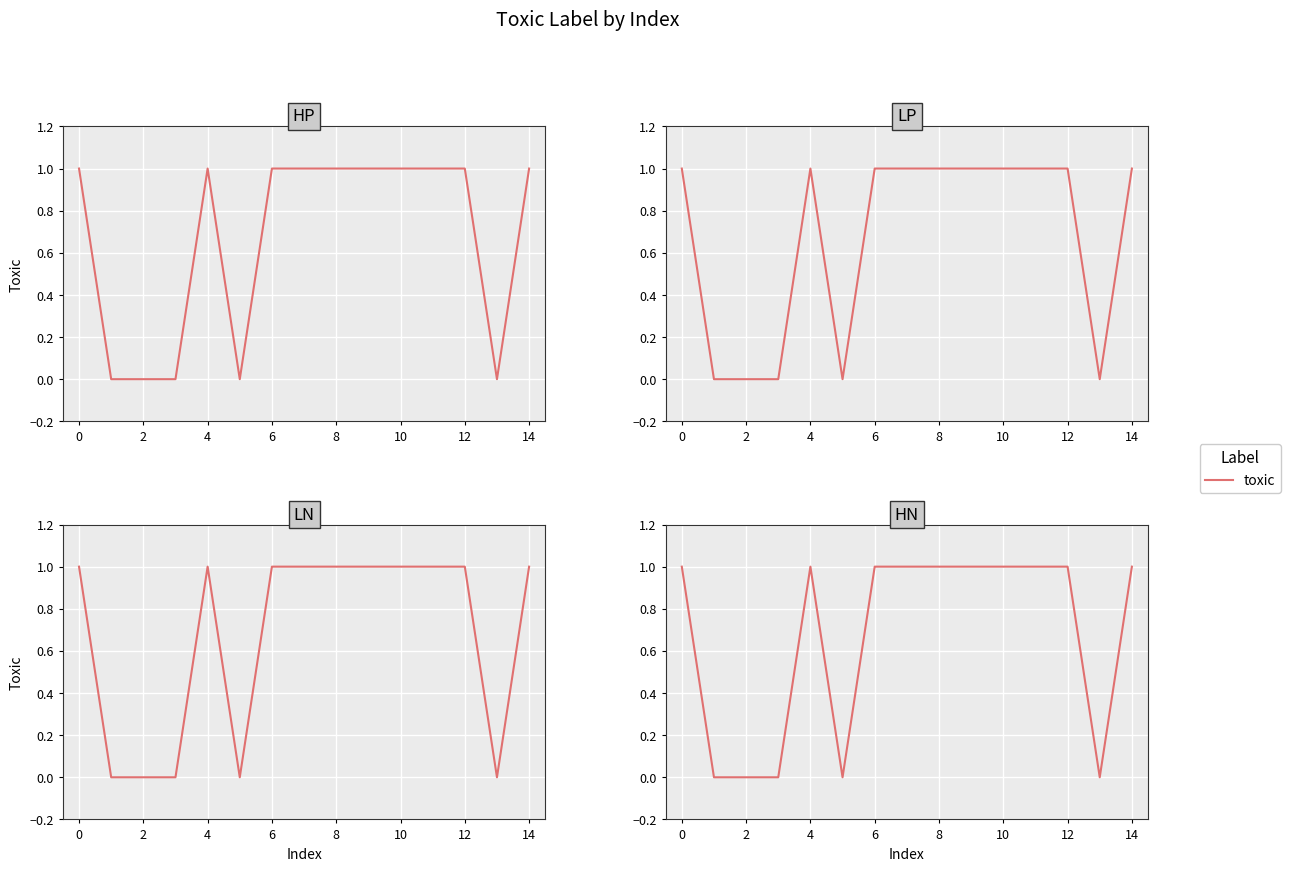

What is the sum of the values at 14 and 8?

2